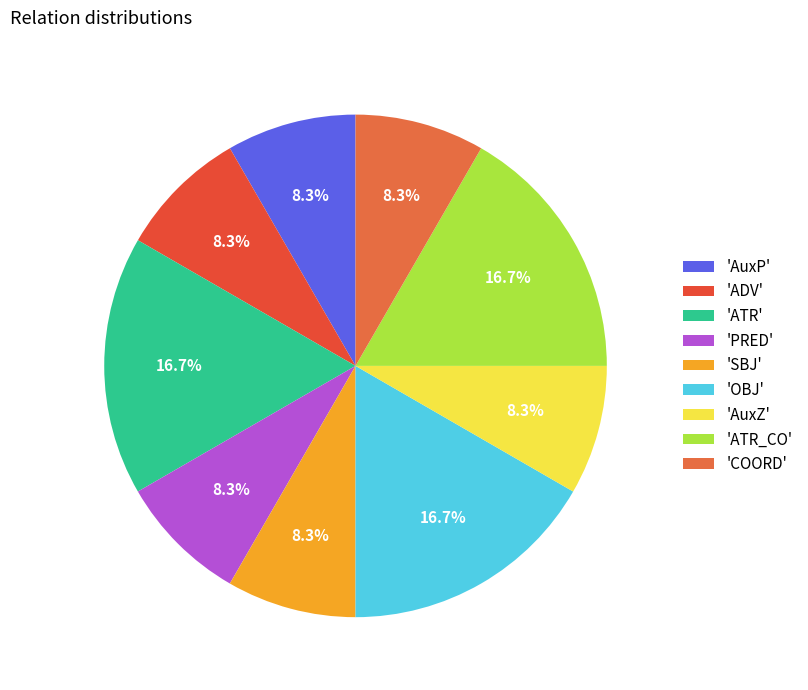

Is there any slice that represents more than half of the pie?

No